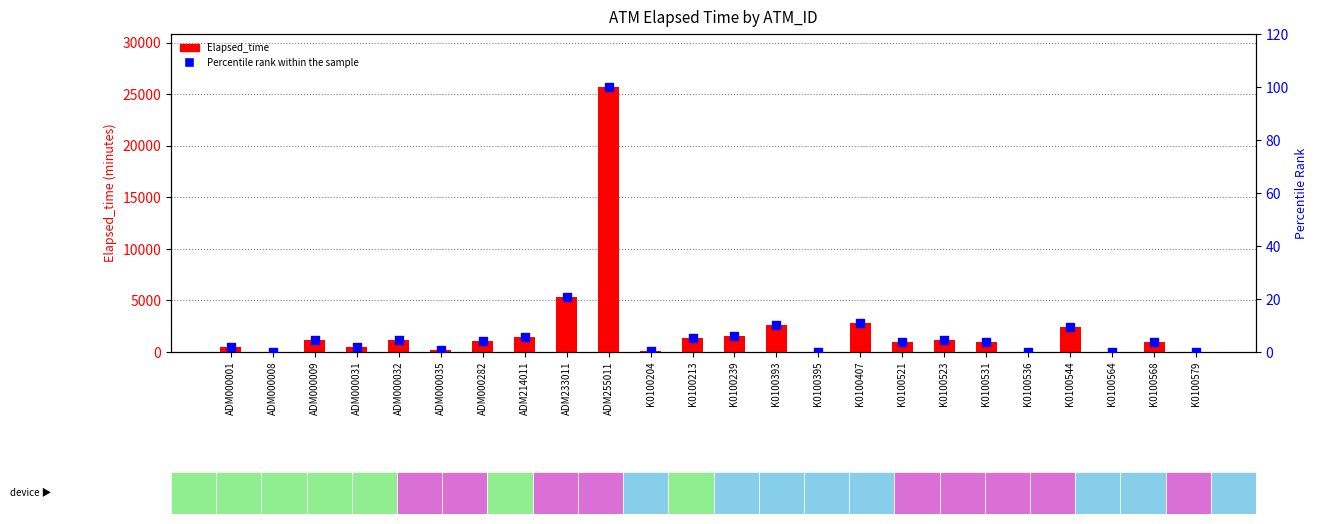

Which series reaches the maximum Y coordinate?

Elapsed_time